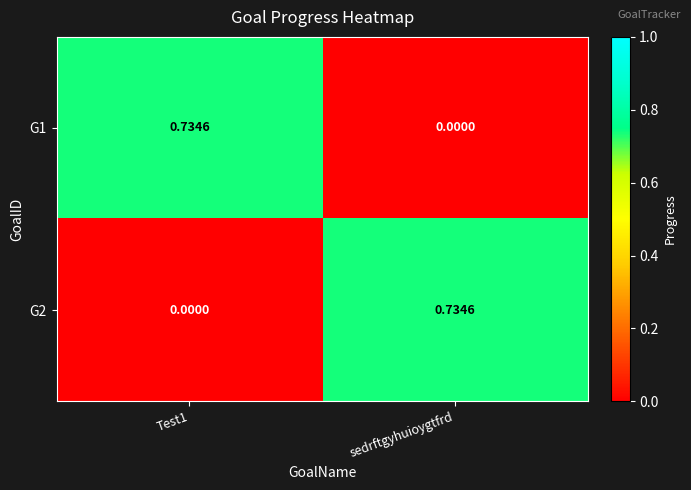

How many values in the G2 series exceed 0?

1